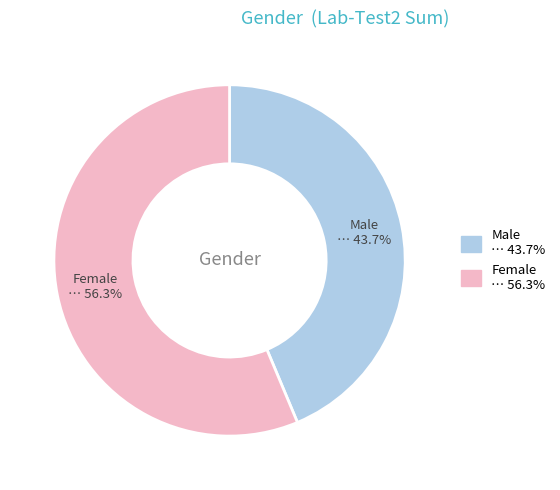

How much of the chart is everything except Male?

56.3%